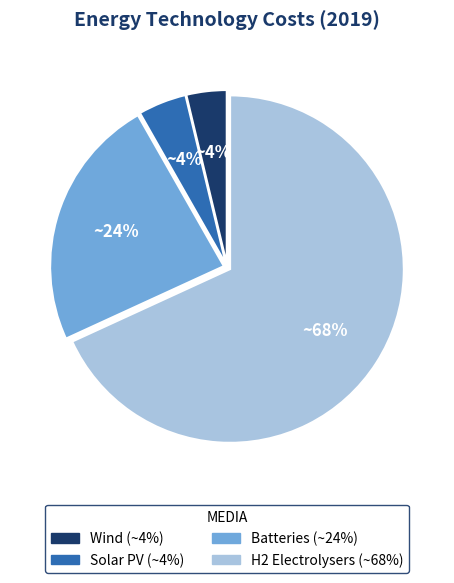

Does any single category account for the majority?

Yes